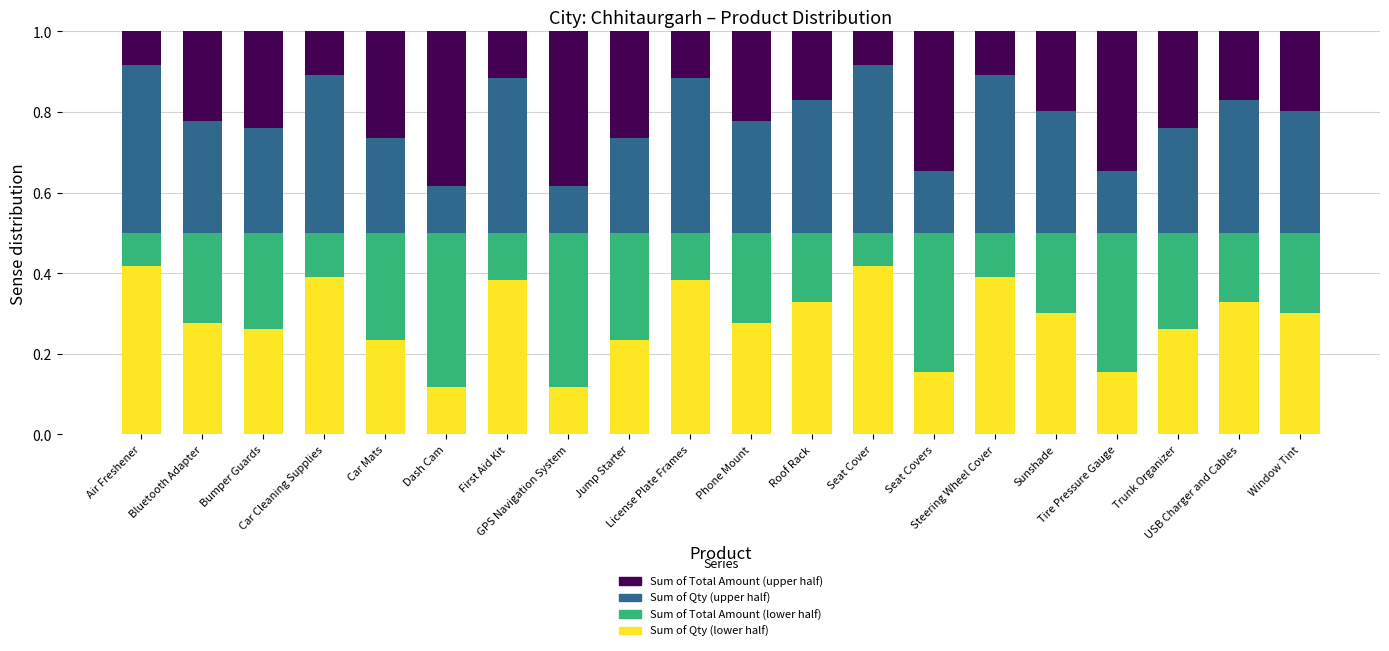

What is the sum of all Sum of Qty (lower half) values?

5.7